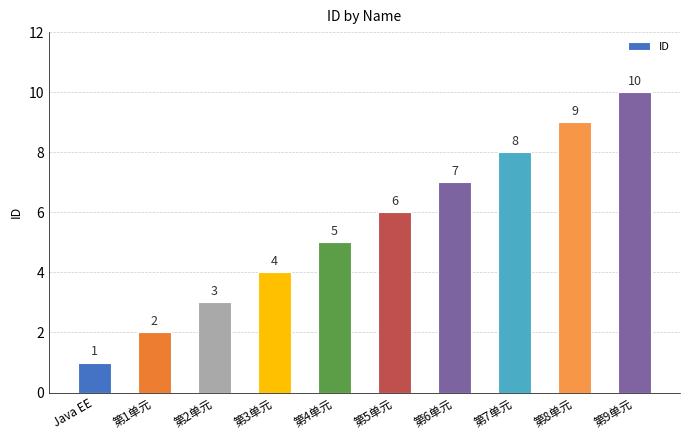

How many distinct data groups are displayed?

1